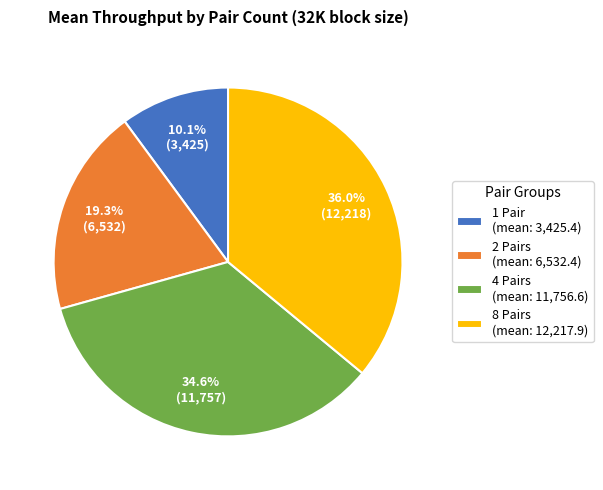

To the nearest percent, what is the average slice percentage?

25%